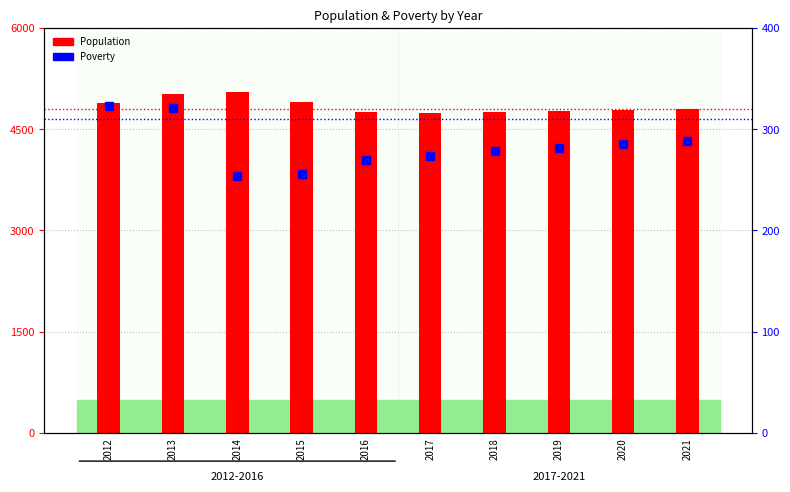

The value of Population at 2020 is 7348. True or false?

False